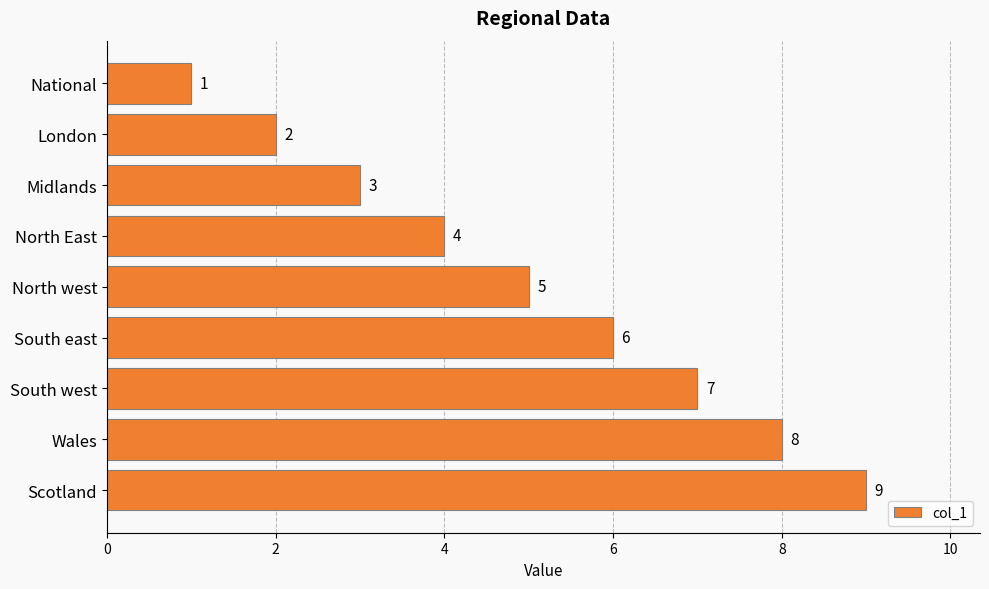

List the labels in order of value, largest first.

Scotland, Wales, South west, South east, North west, North East, Midlands, London, National